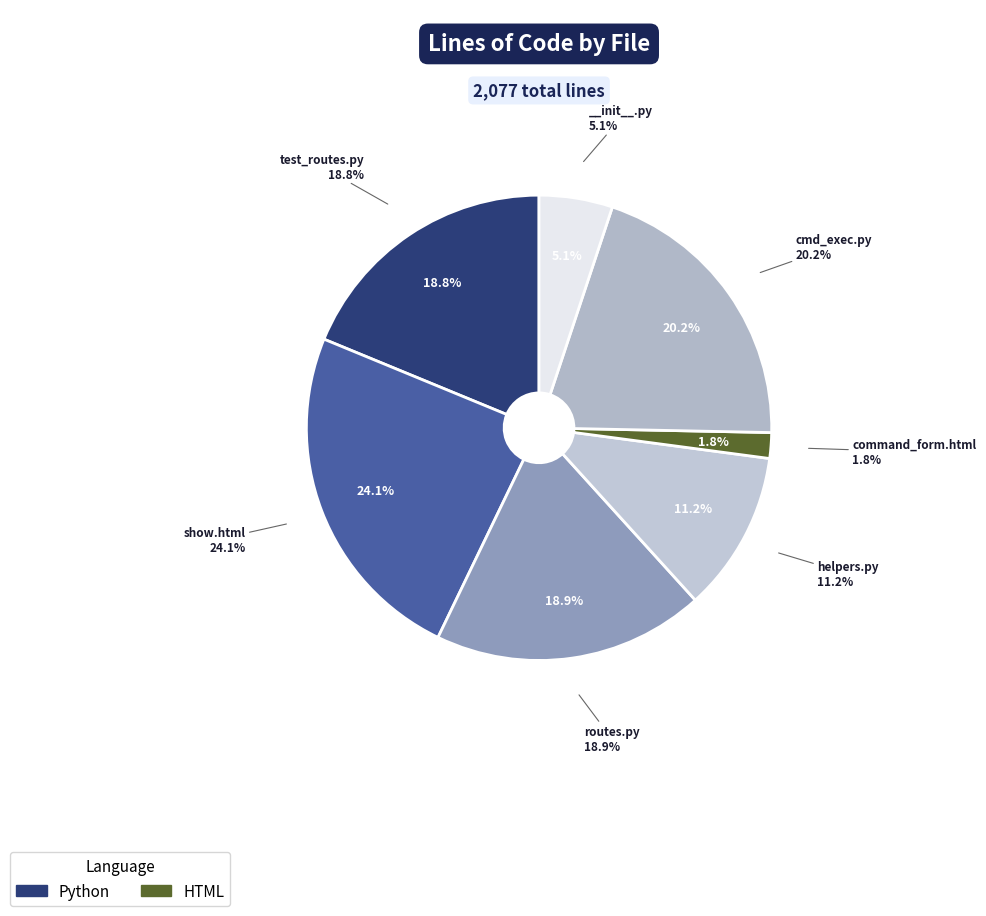

To the nearest percent, what percentage of the pie is HTML
command_form.html?

2%